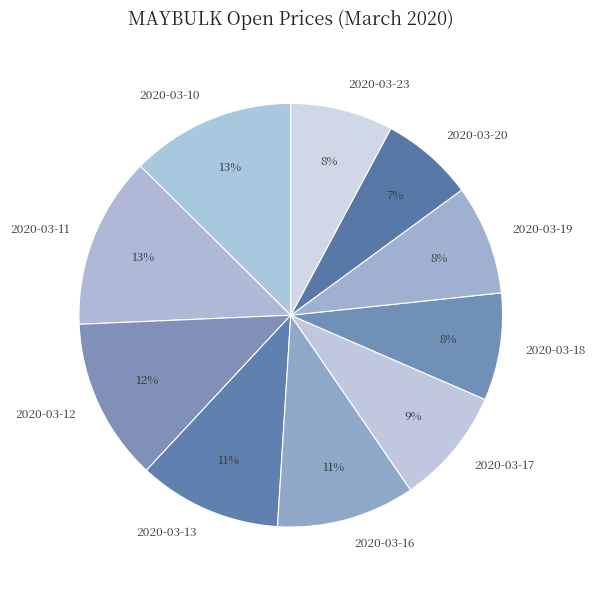

Which slice is the smallest?

2020-03-20